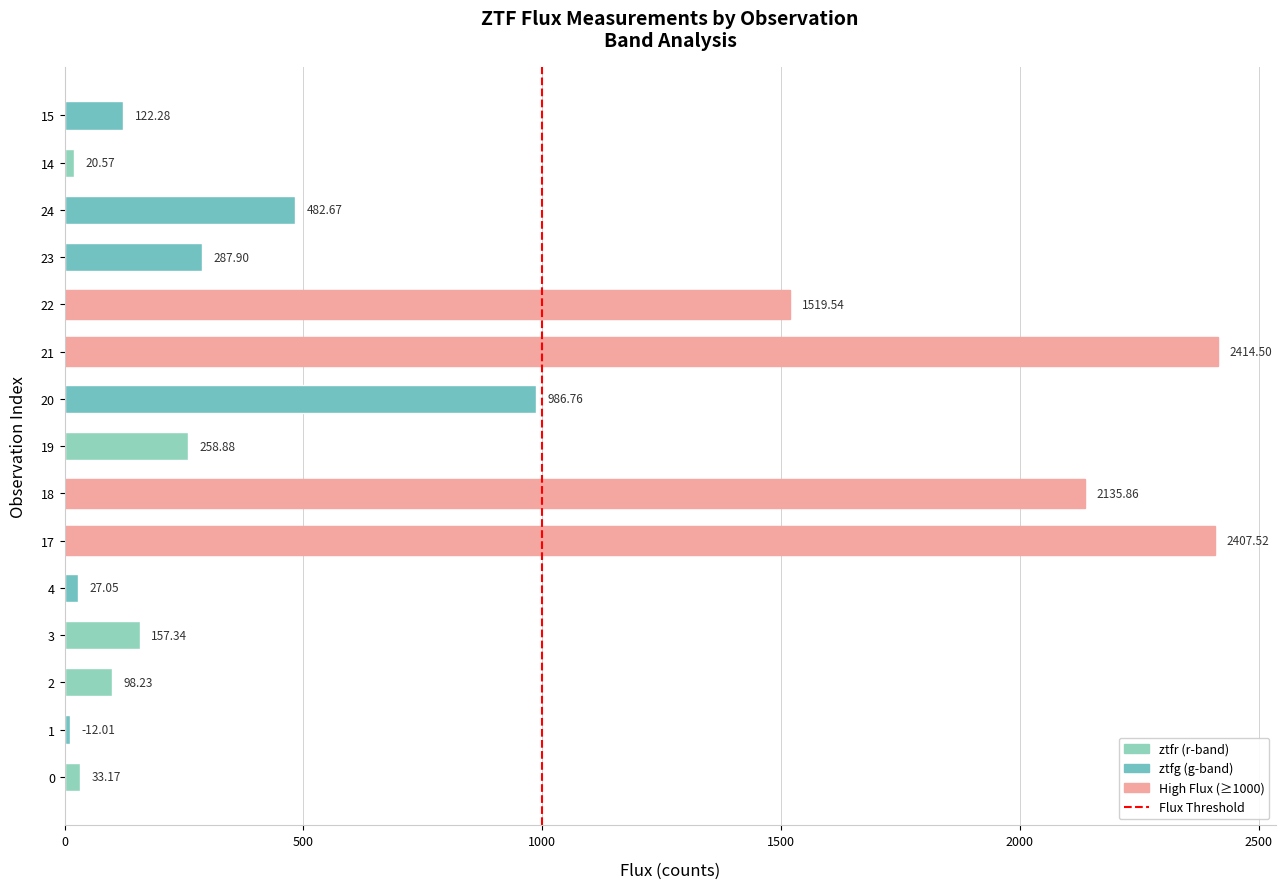

What is the difference between the values at 19 and 21?

2155.6